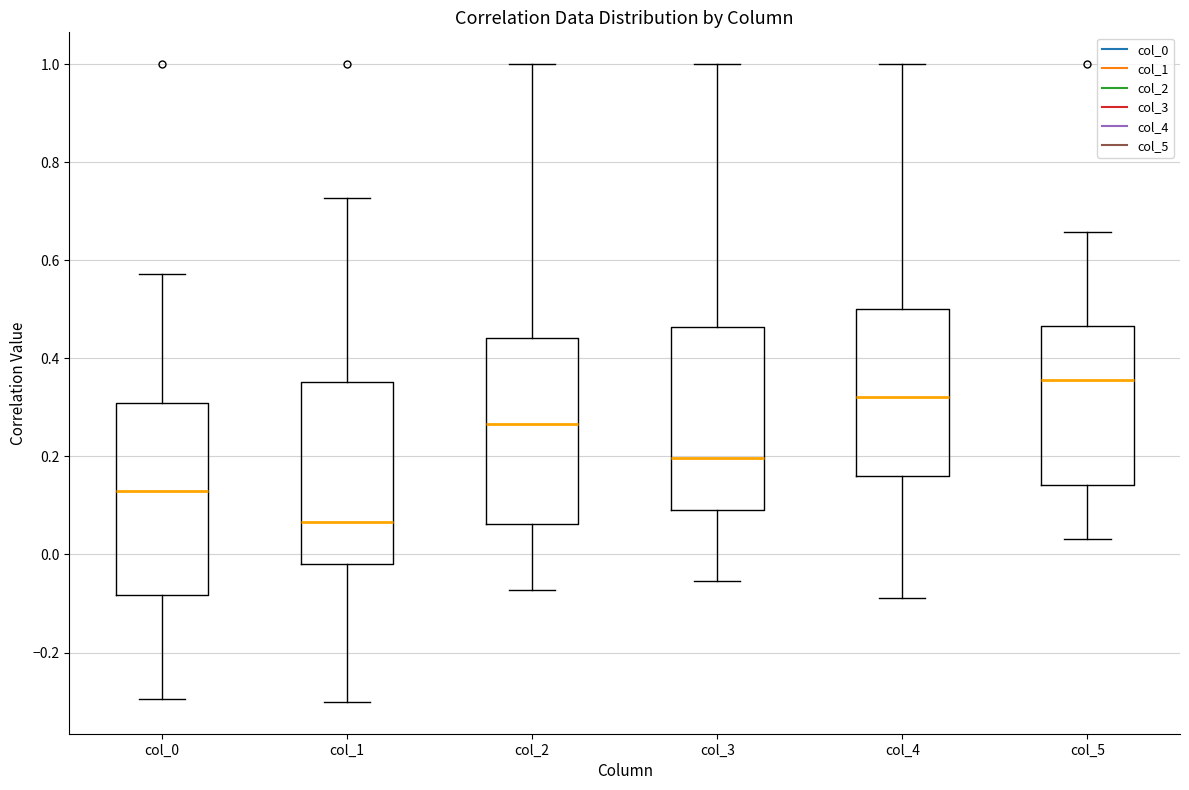

Reading left to right, read every box against the y-axis: the position of its median line, the range the box covers, and the ends of its whiskers. The values are not printed on the chart, so give them approximately, as read against the axis.

col_0: median 0.12, box -0.08 to 0.30, whiskers -0.30 to 0.58
col_1: median 0.06, box -0.02 to 0.36, whiskers -0.30 to 0.72
col_2: median 0.26, box 0.06 to 0.44, whiskers -0.08 to 1.00
col_3: median 0.20, box 0.10 to 0.46, whiskers -0.06 to 1.00
col_4: median 0.32, box 0.16 to 0.50, whiskers -0.08 to 1.00
col_5: median 0.36, box 0.14 to 0.46, whiskers 0.04 to 0.66